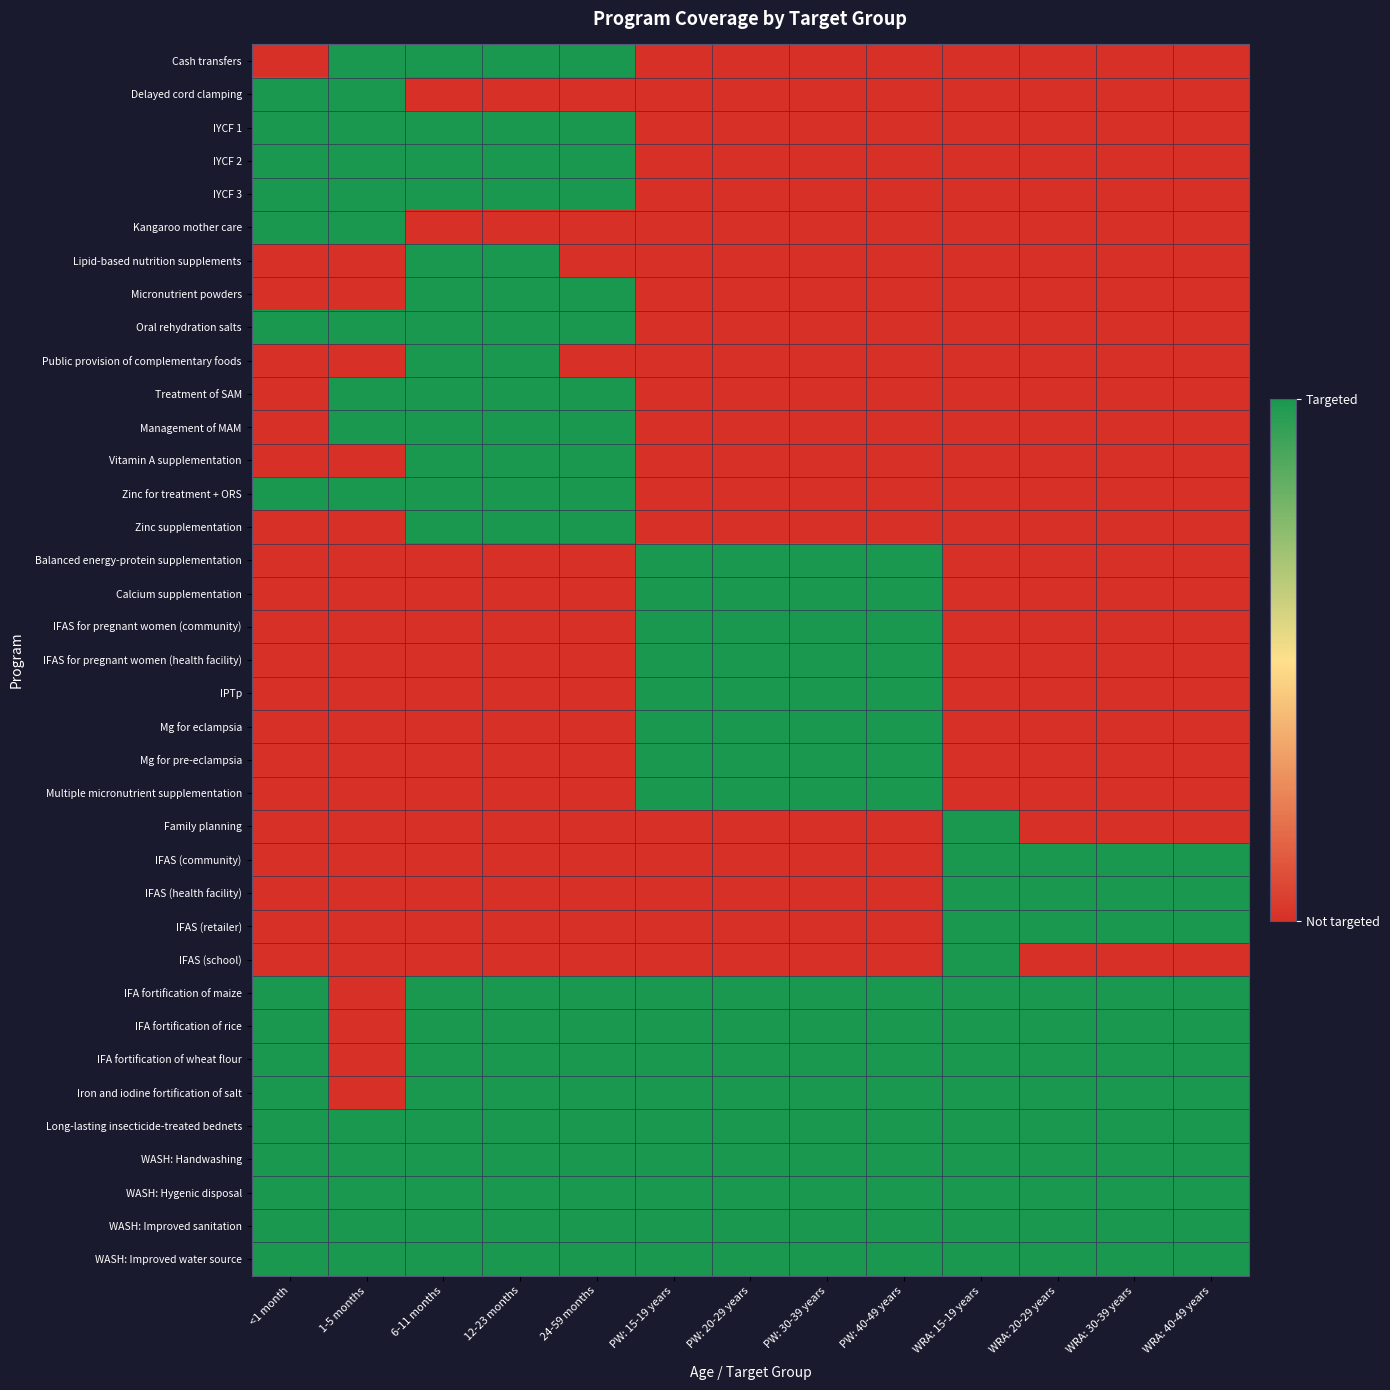

Which label corresponds to the largest value in the chart?

1-5 months